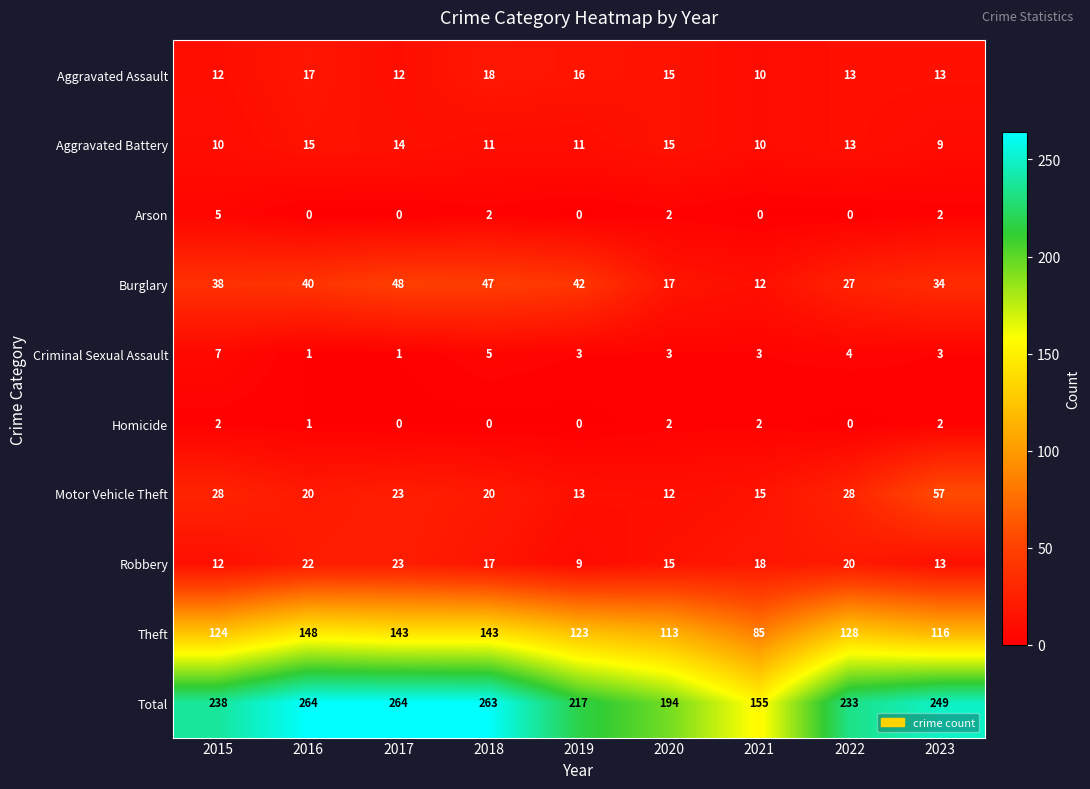

The value of Aggravated Battery at 2020 is 15. True or false?

True